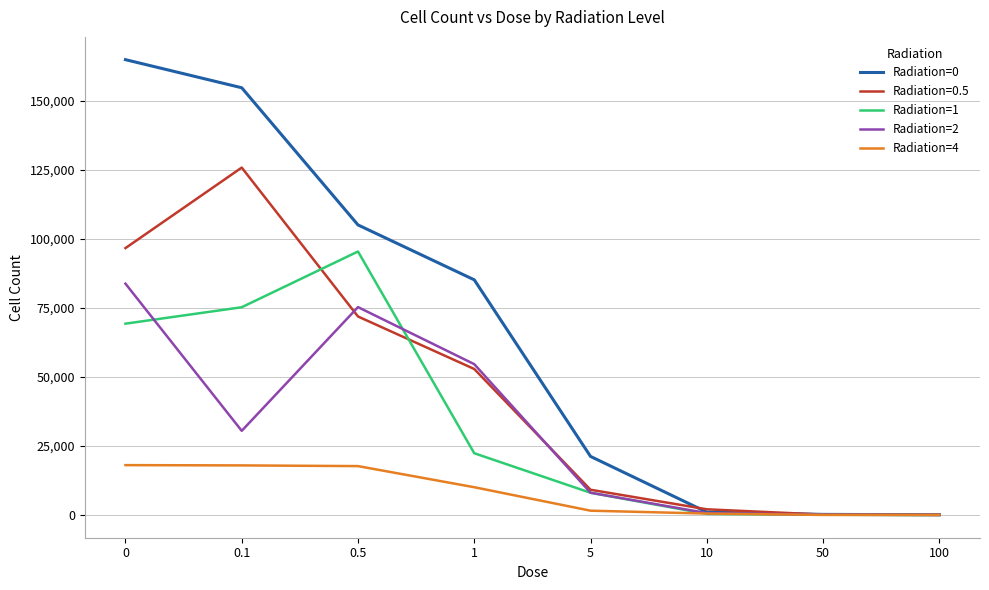

True or false: Radiation=1 has a value of 42 at 100.

True